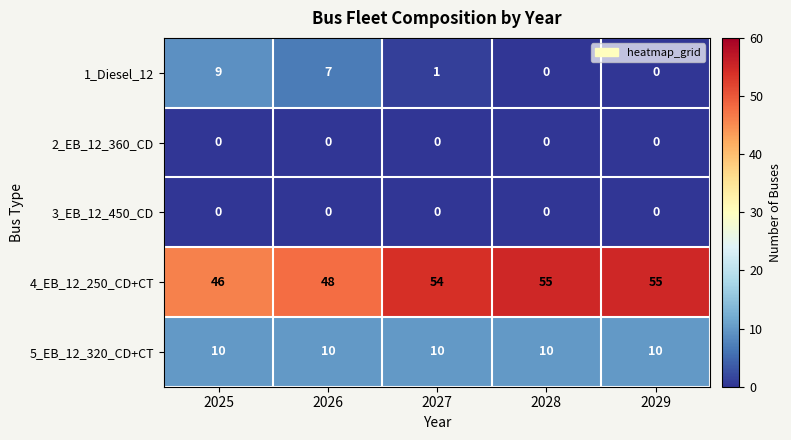

What is the highest value of the 4_EB_12_250_CD+CT series?

55